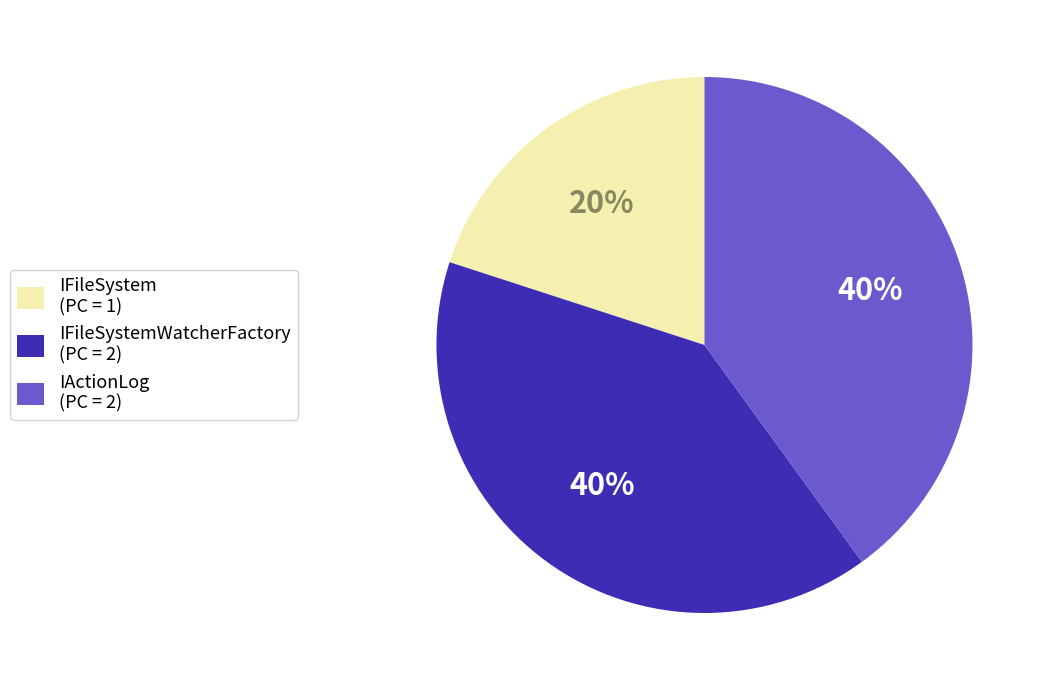

Is there a majority slice in this chart?

No